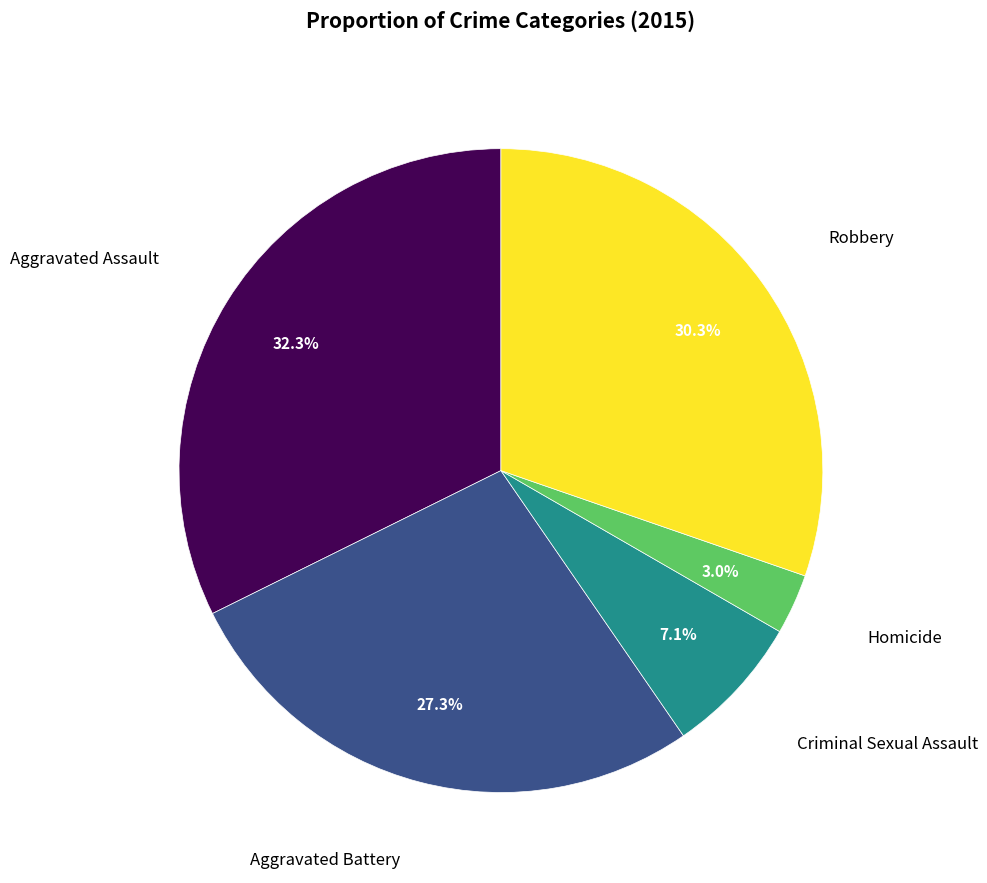

Is there a majority slice in this chart?

No